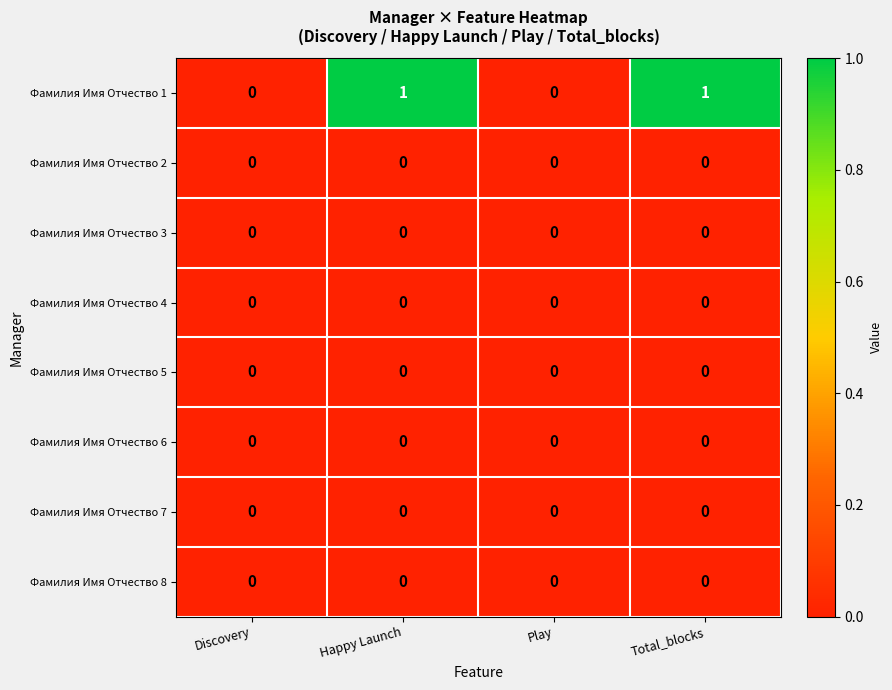

Which series has the widest spread of values?

Фамилия Имя Отчество 1